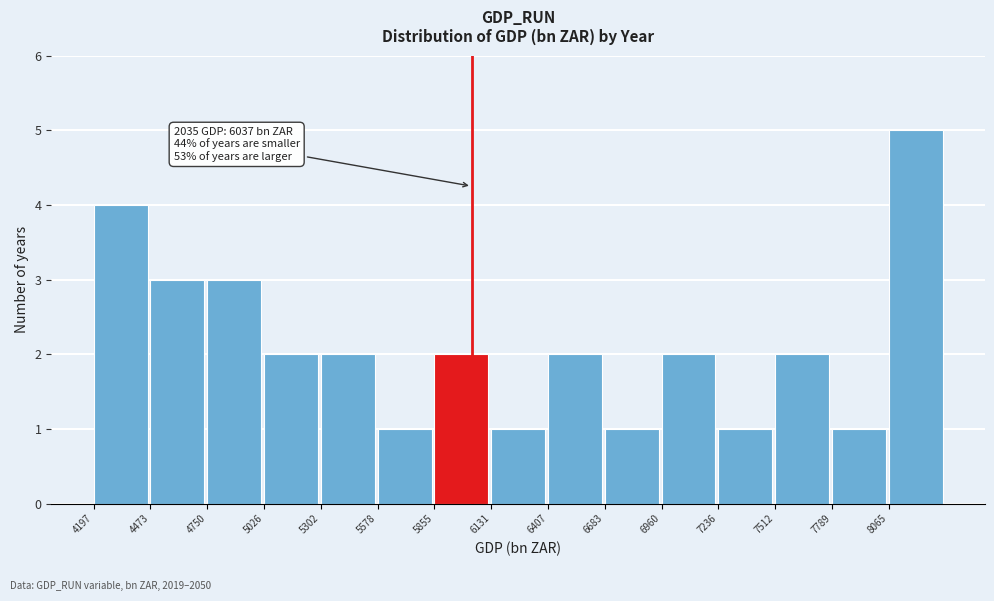

Reading left to right, extract all data points from this chart.

4197=4	4473=3	4750=3	5026=2	5302=2	5578=1	5855=2	6131=1	6407=2	6683=1	6960=2	7236=1	7512=2	7789=1	8065=5